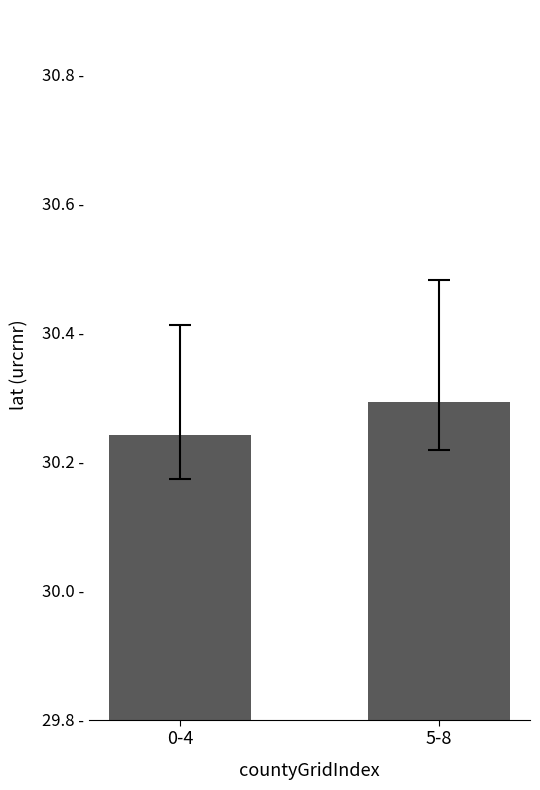

At which category does the chart reach its minimum across all series?

0-4